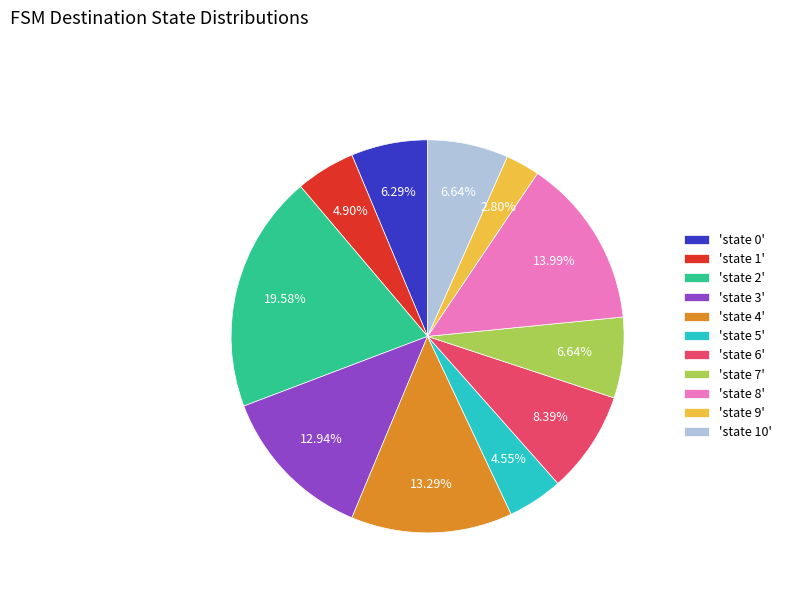

Is there a majority slice in this chart?

No